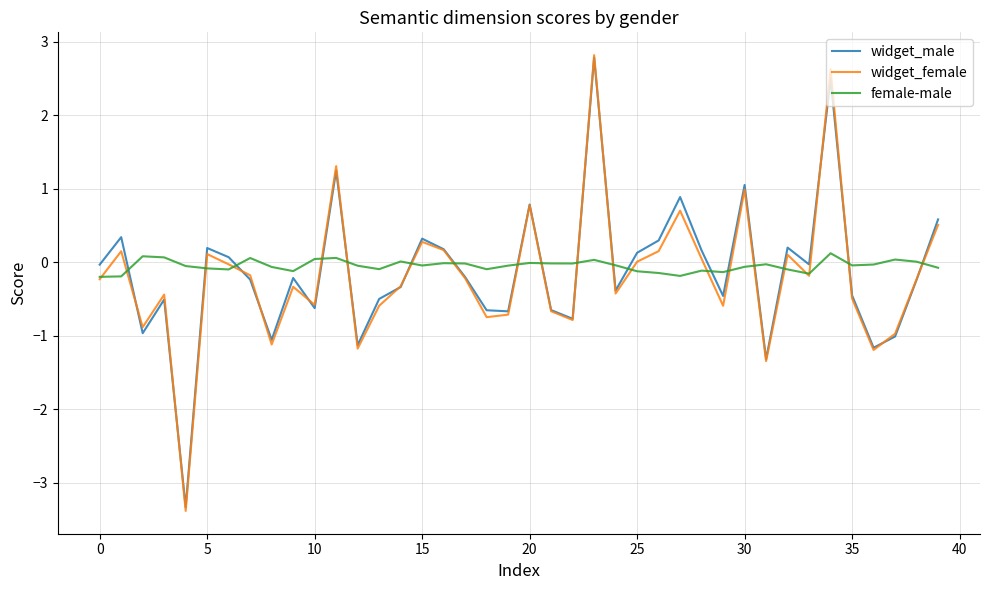

True or false: widget_male and female-male cross at least once.

True